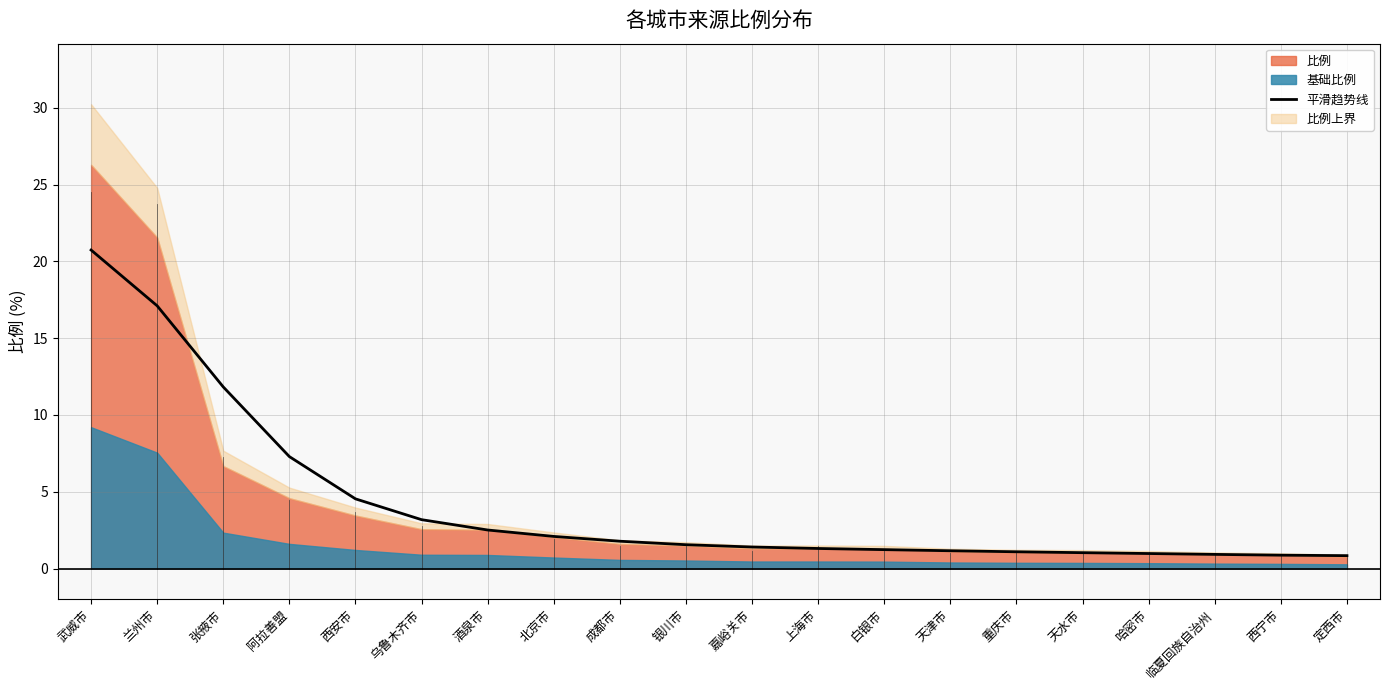

How many values are below 1?

4